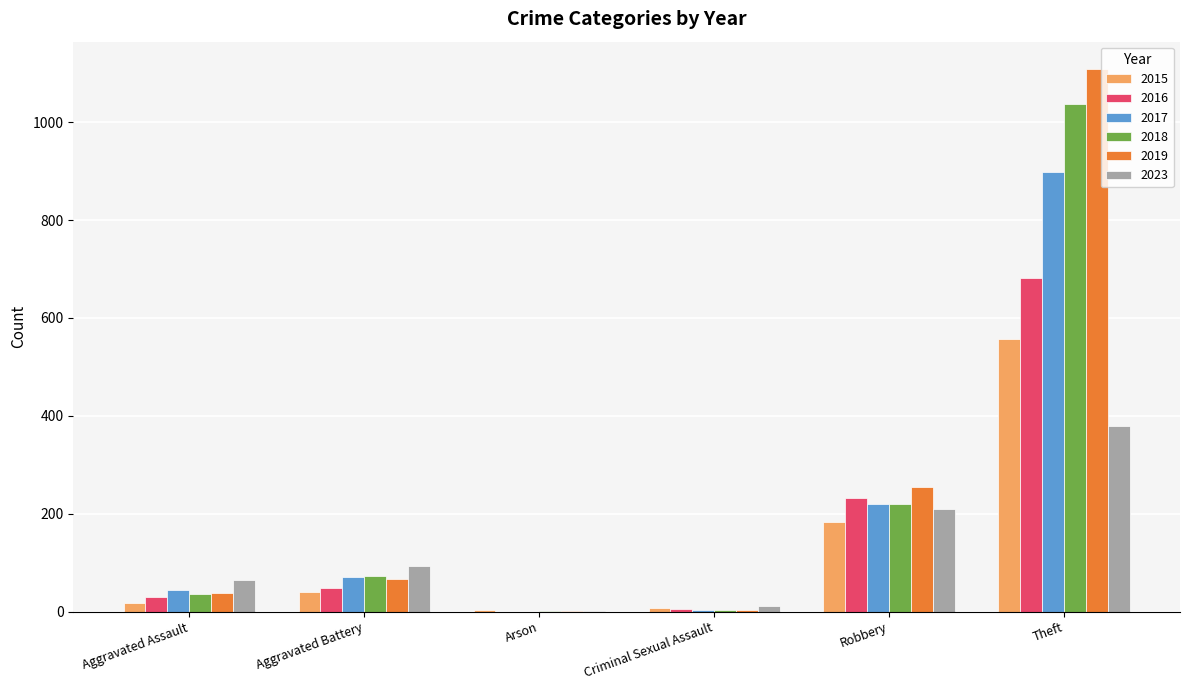

At which category is the sum across all series the highest?

Theft